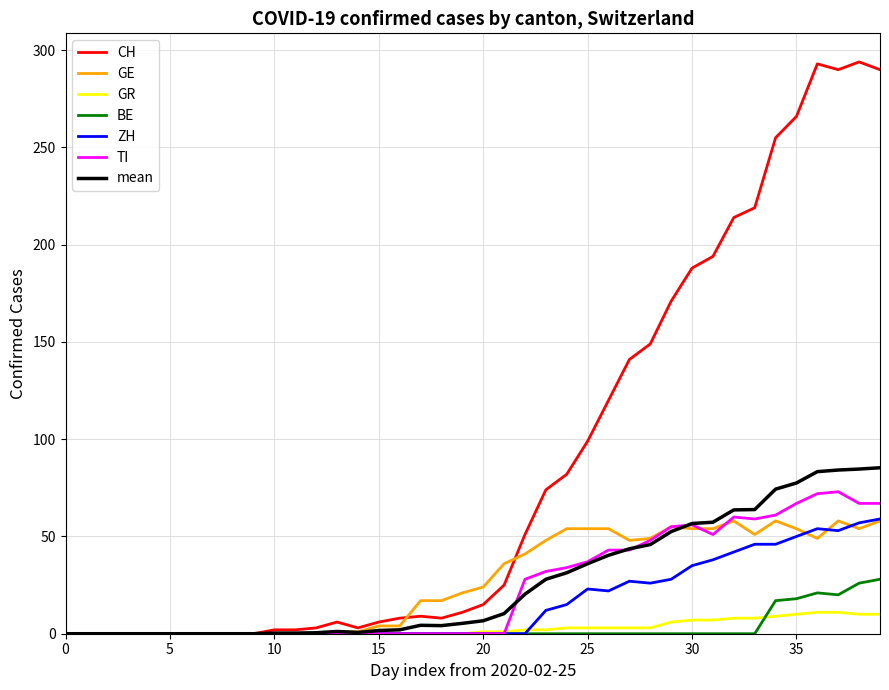

Which series has the widest spread of values?

CH